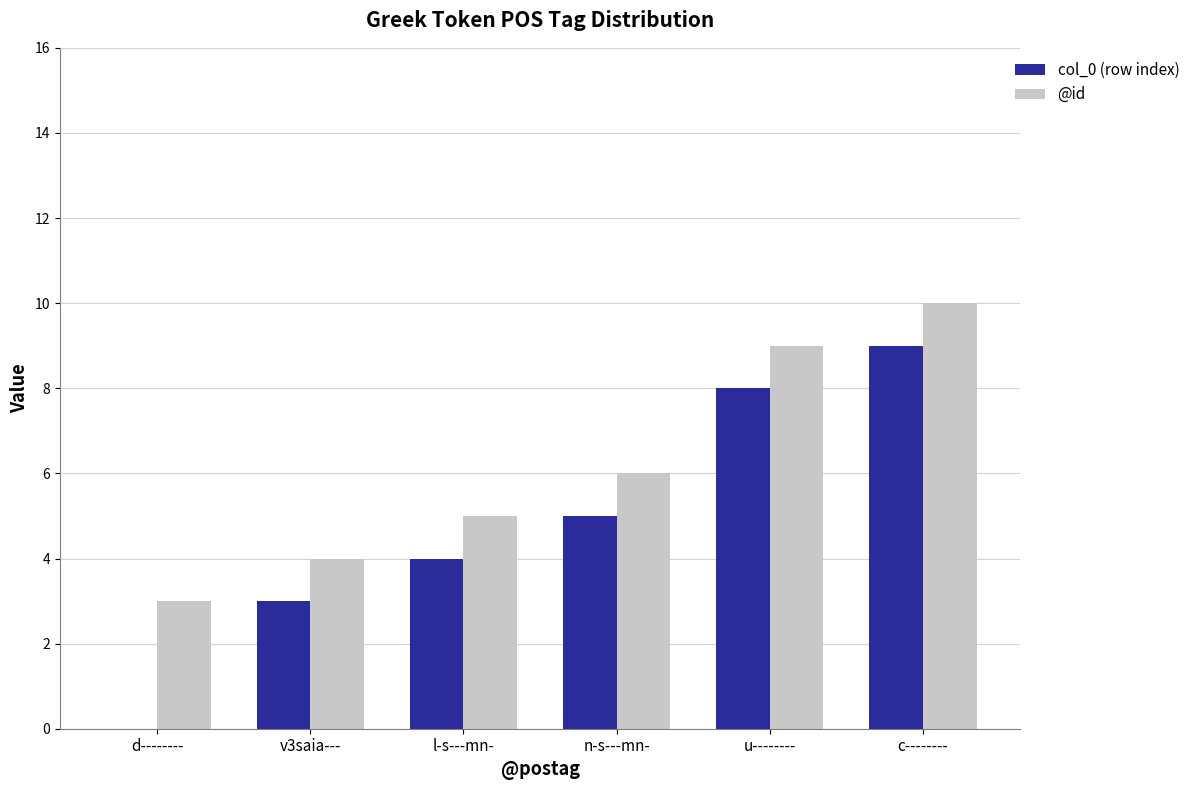

Count the col_0 (row index) values in the range 3 to 8.

4